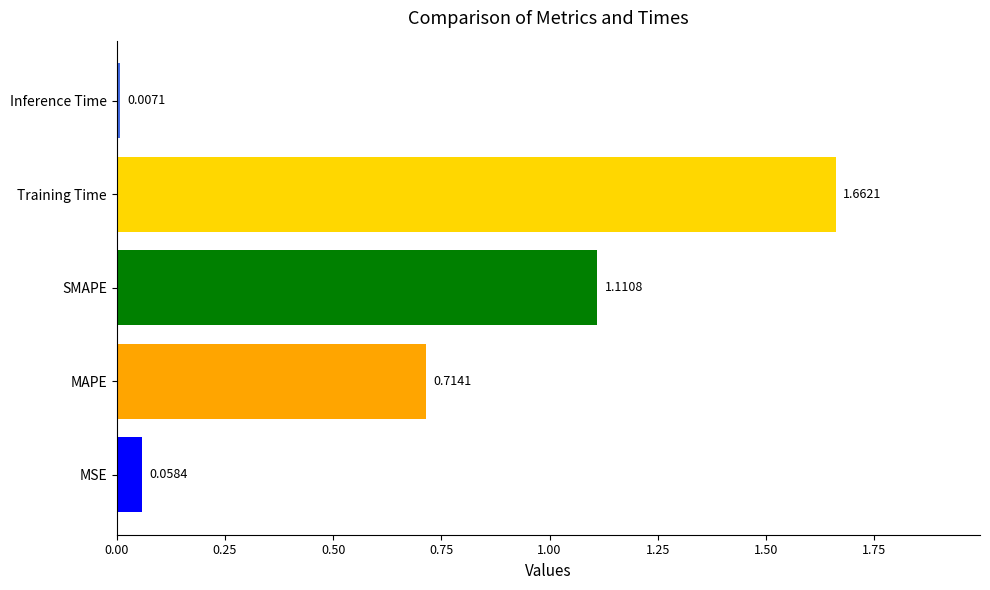

How many distinct data groups are displayed?

1